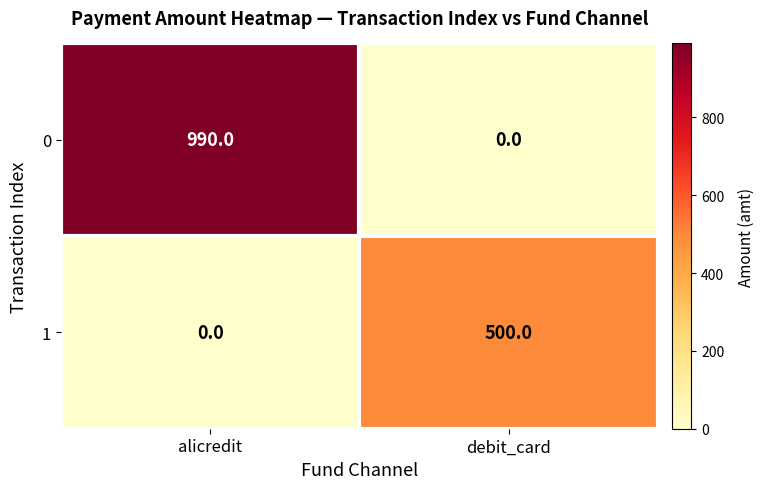

What is the maximum value for 1?

500